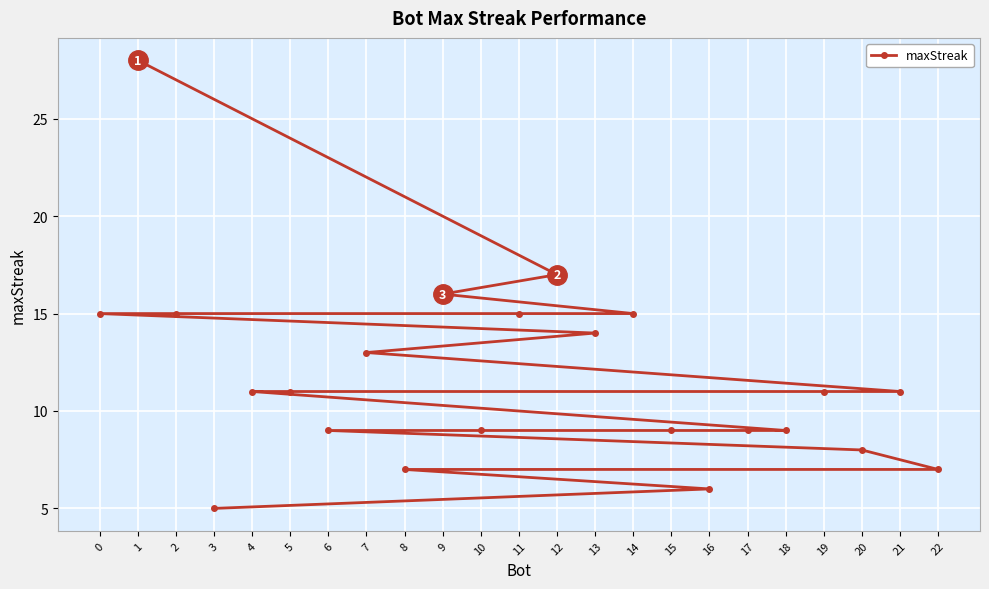

What is the difference between the values at 15 and 2?

6